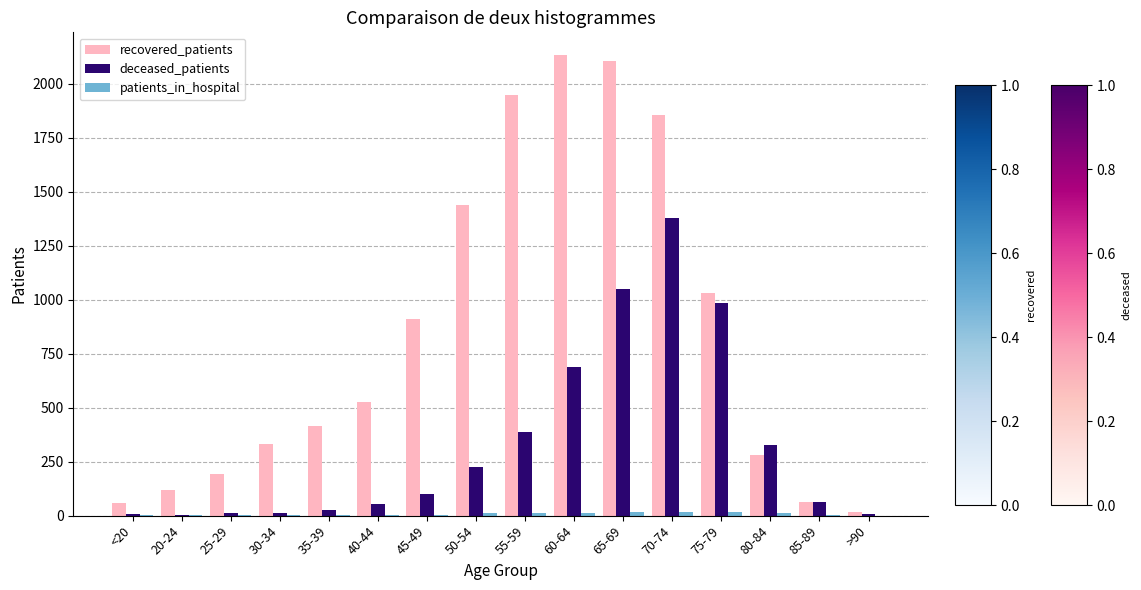

Which series has the widest spread of values?

recovered_patients